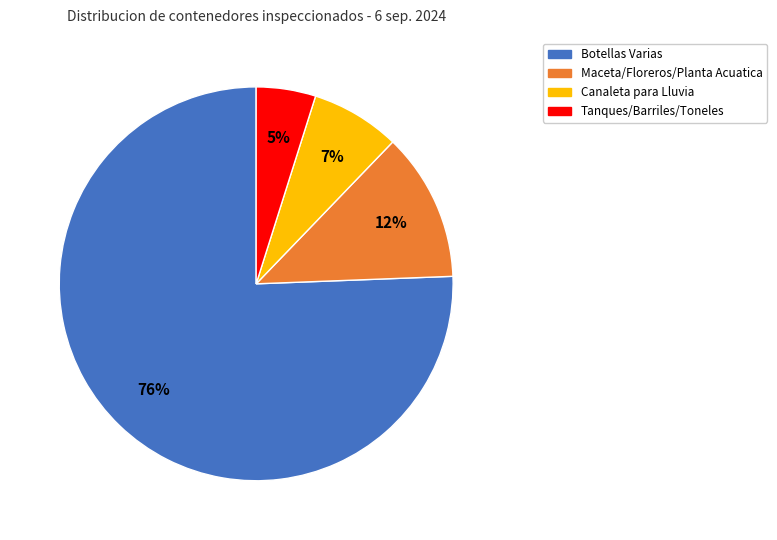

Does any single category account for the majority?

Yes